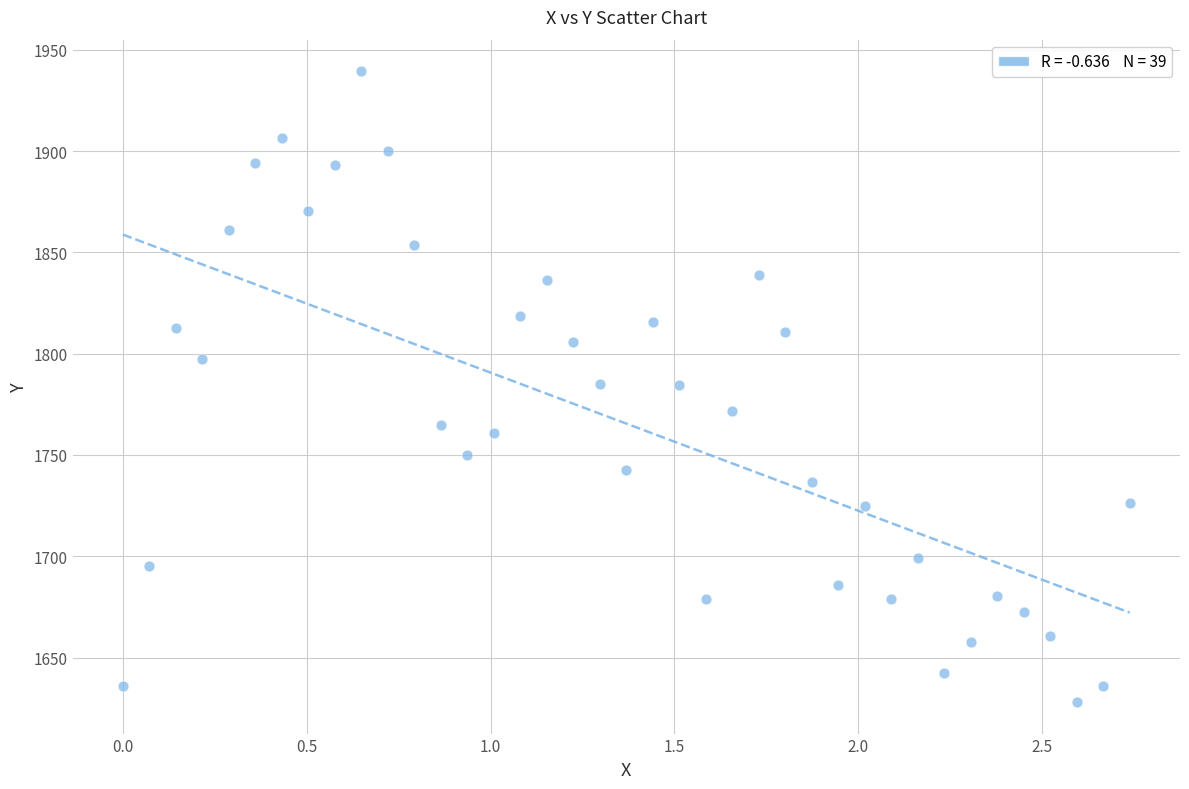

What is the range of X values (max minus min)?

2.7